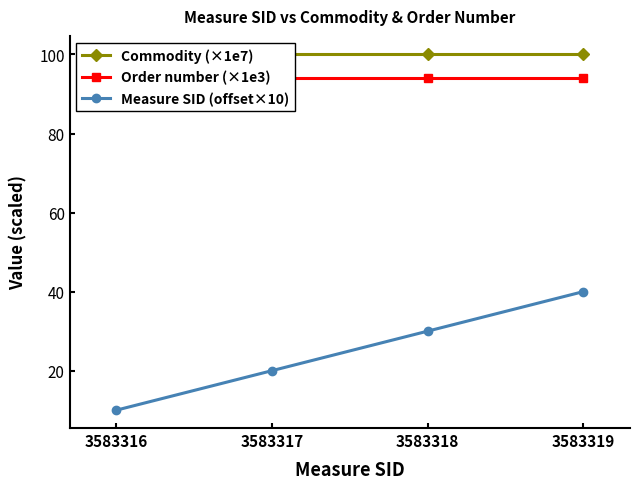

How many distinct data groups are displayed?

3